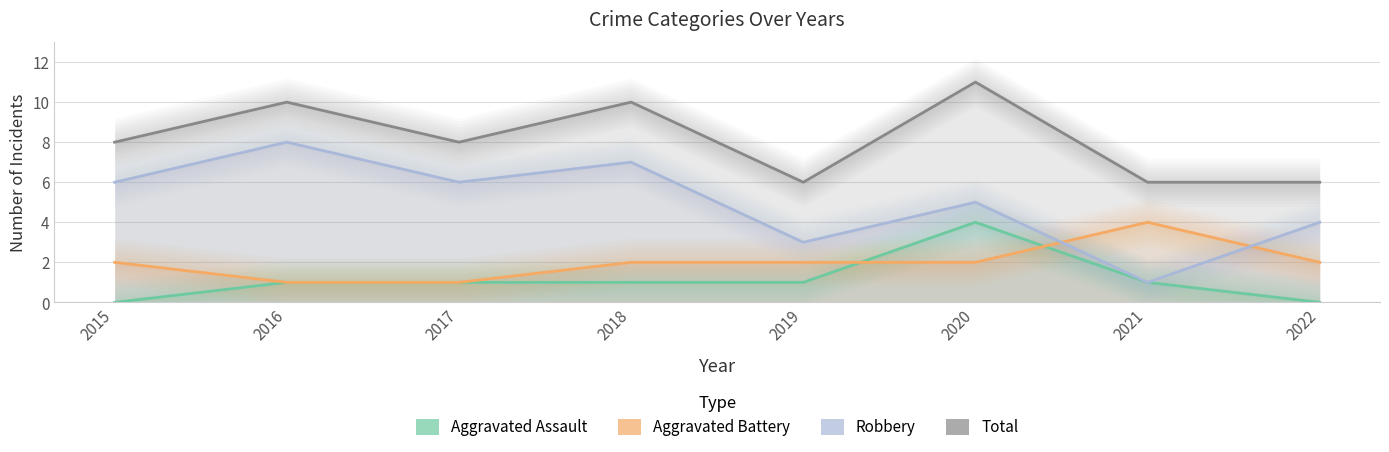

At which label does Robbery reach its peak?

2016